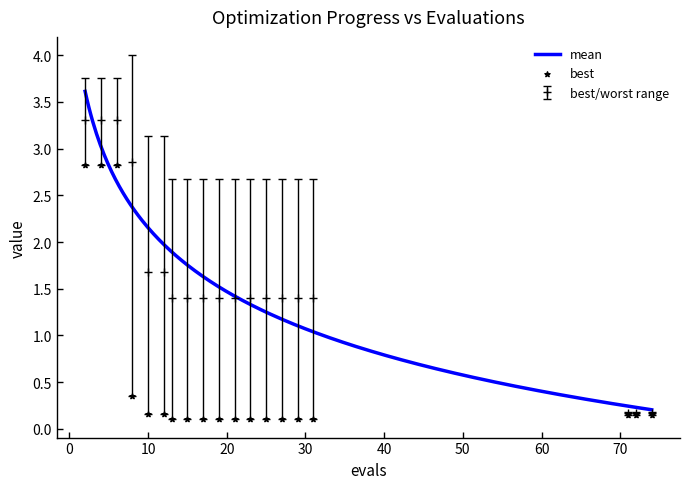

How many data points in best/worst range are less than 1?

3